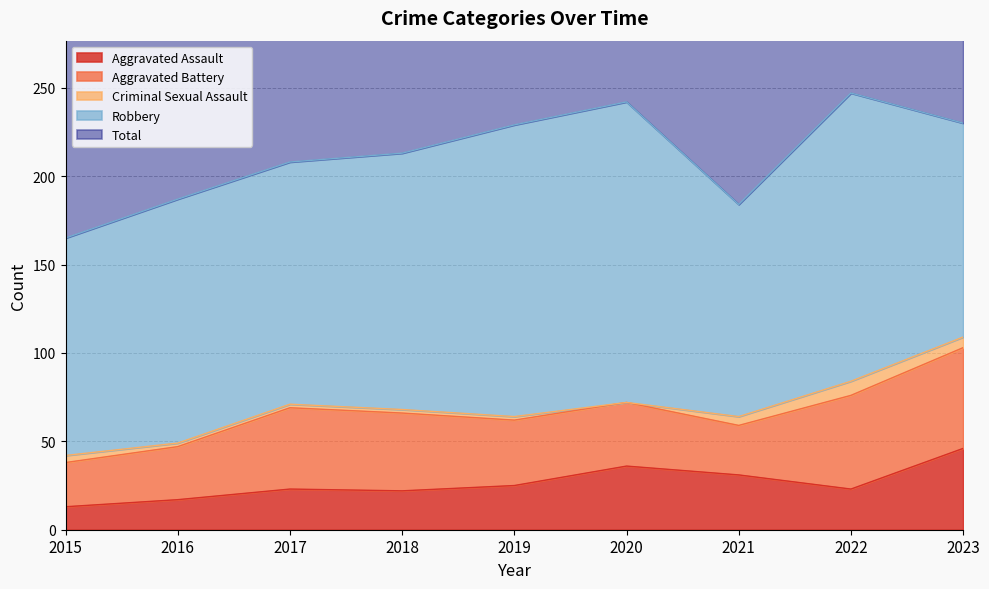

At which label does Aggravated Battery first exceed 37?

2017